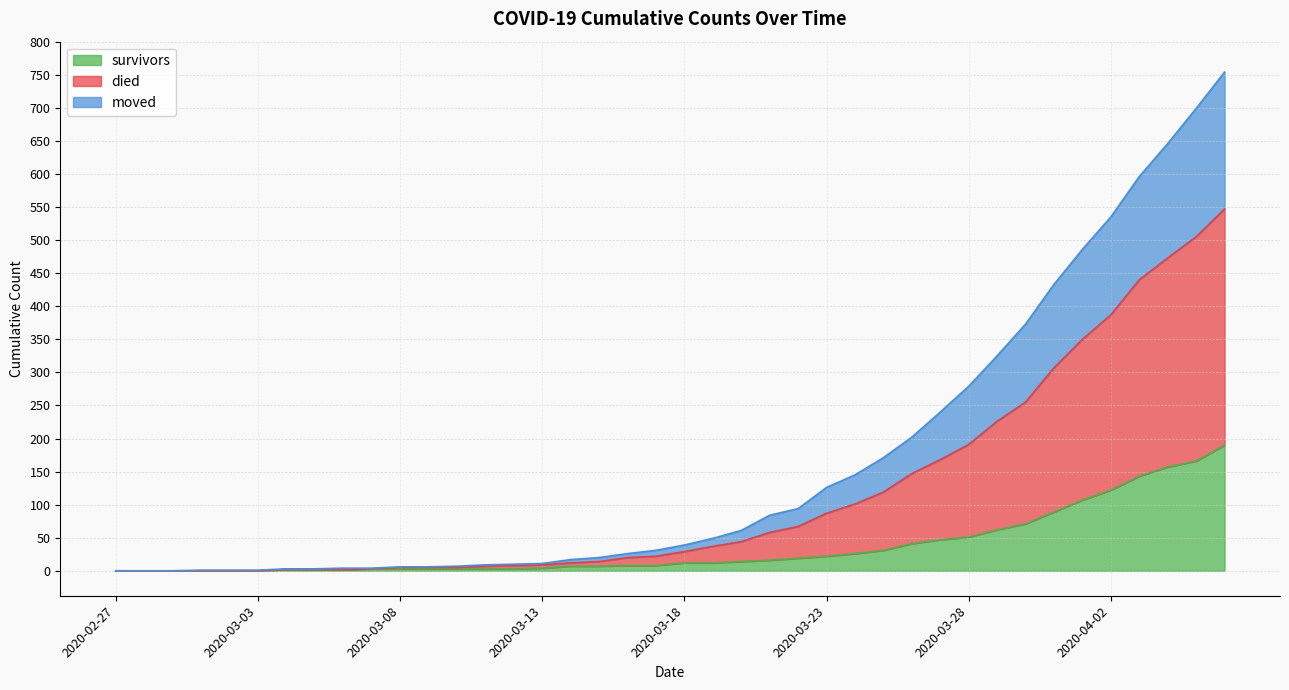

The value of survivors at 2020-03-08 is 3. True or false?

True